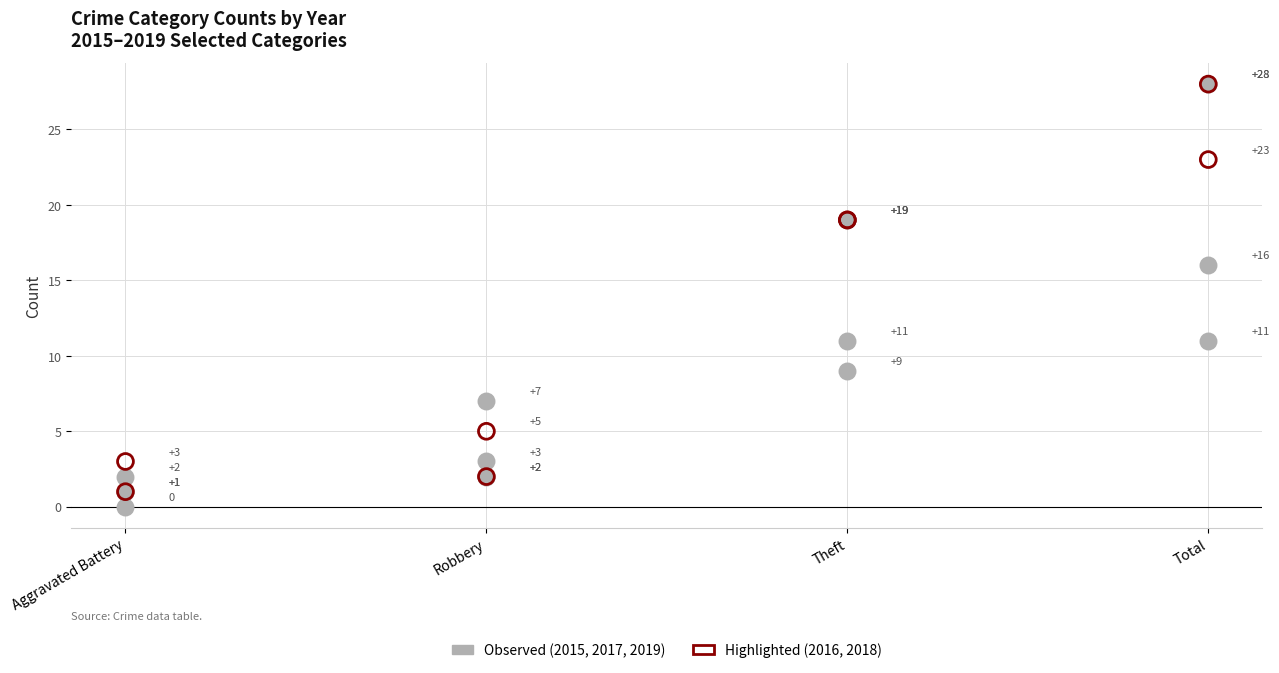

Across all series, what Y value is closest to 14?

16